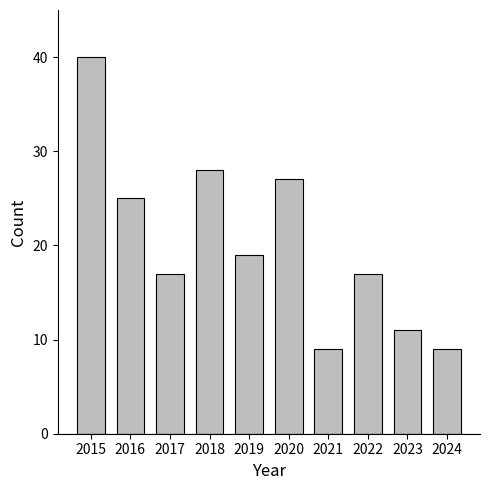

What is the difference between the second highest and minimum values?

19